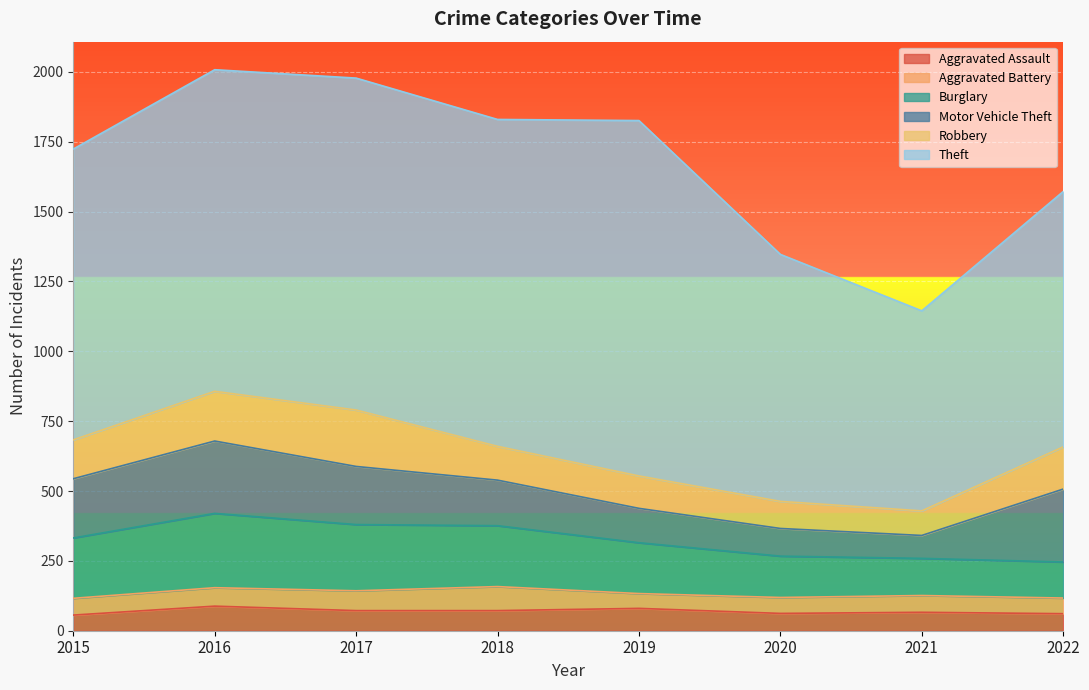

Does the chart display data point markers on the line(s)?

No